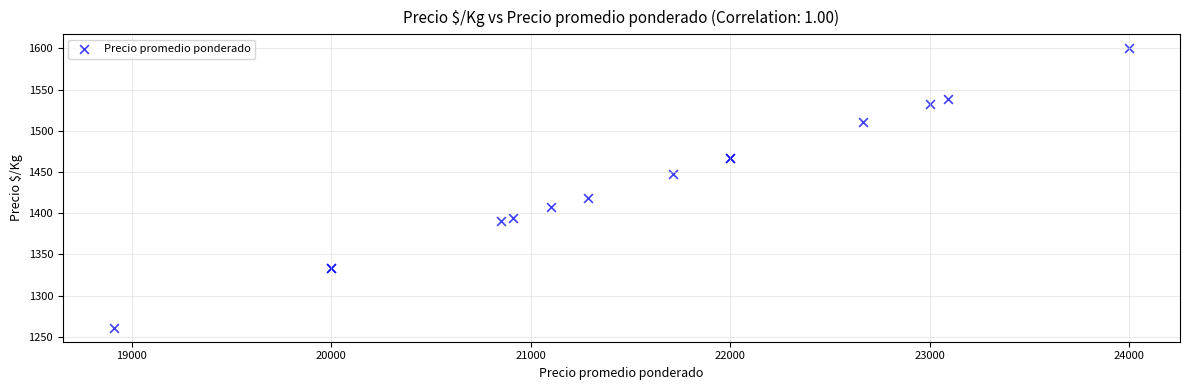

What Y value in the scatter plot is closest to 1430?

1419